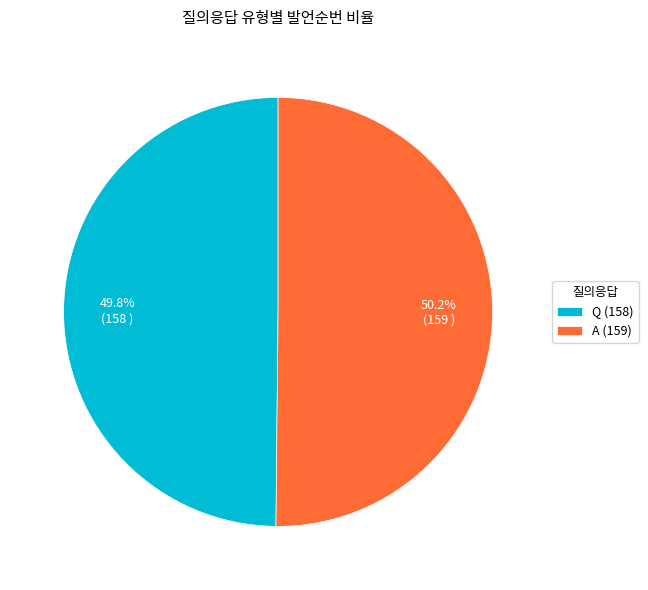

Is there any slice that represents more than half of the pie?

Yes